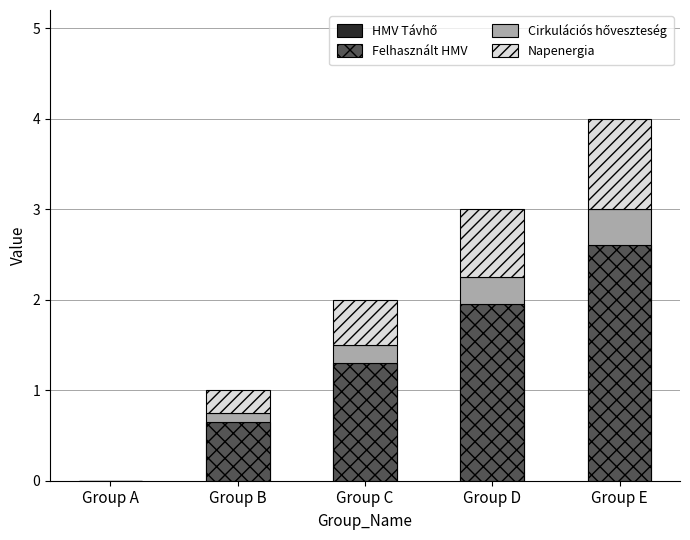

What is the value of the Napenergia bar at the 4th from the left?

0.8